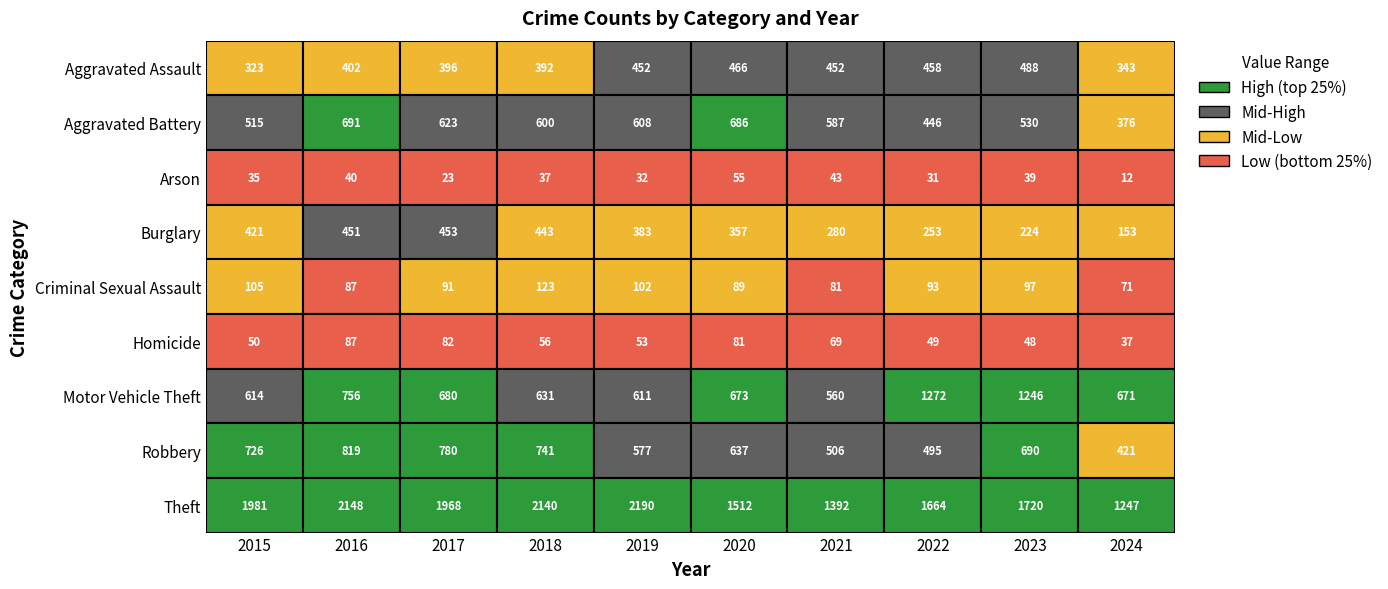

At which label does Motor Vehicle Theft first exceed 673?

2016